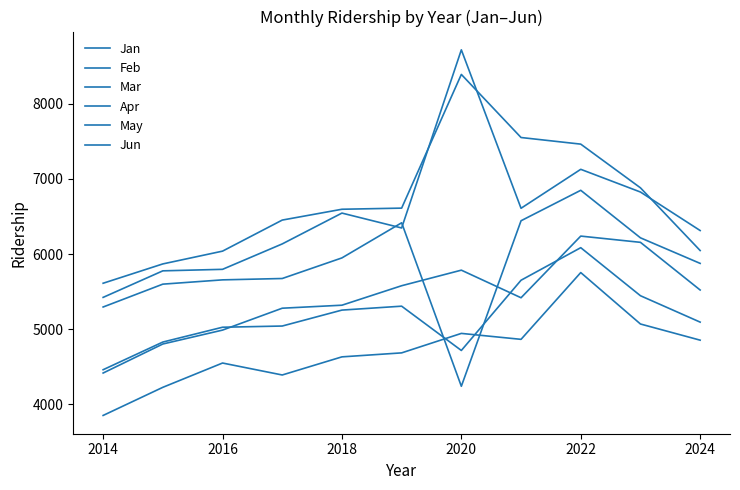

Is this an area chart (filled region under the line)?

No